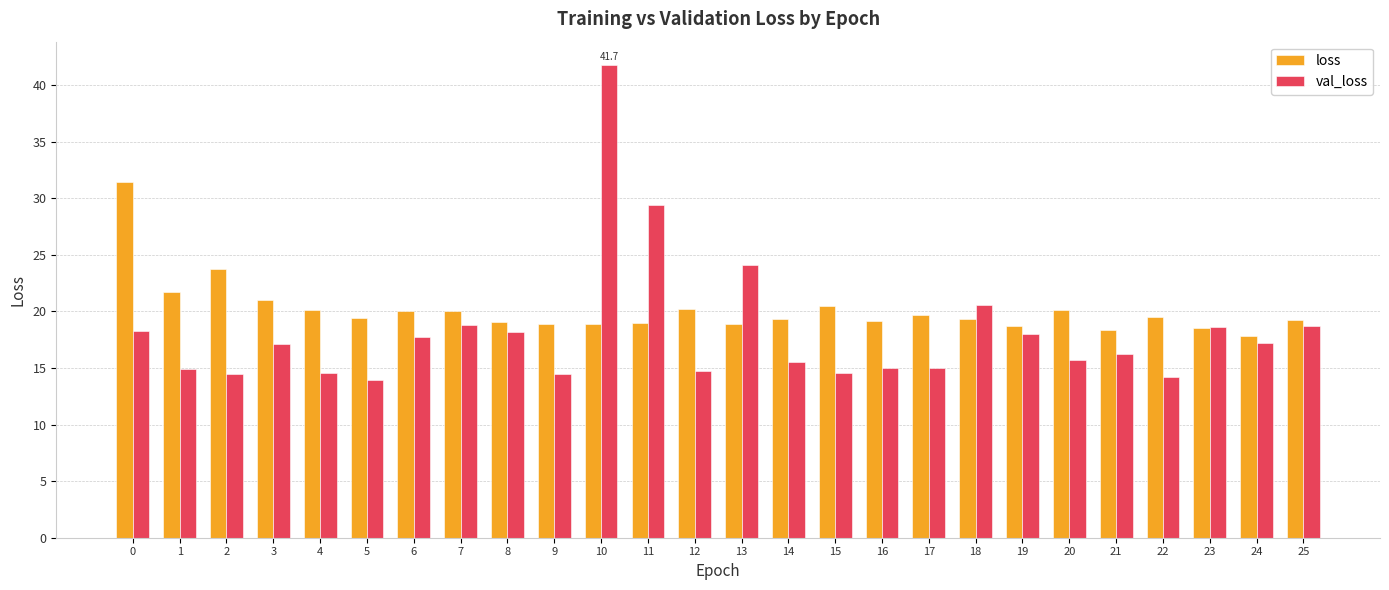

Between 11 and 15, which series saw the biggest shift?

val_loss